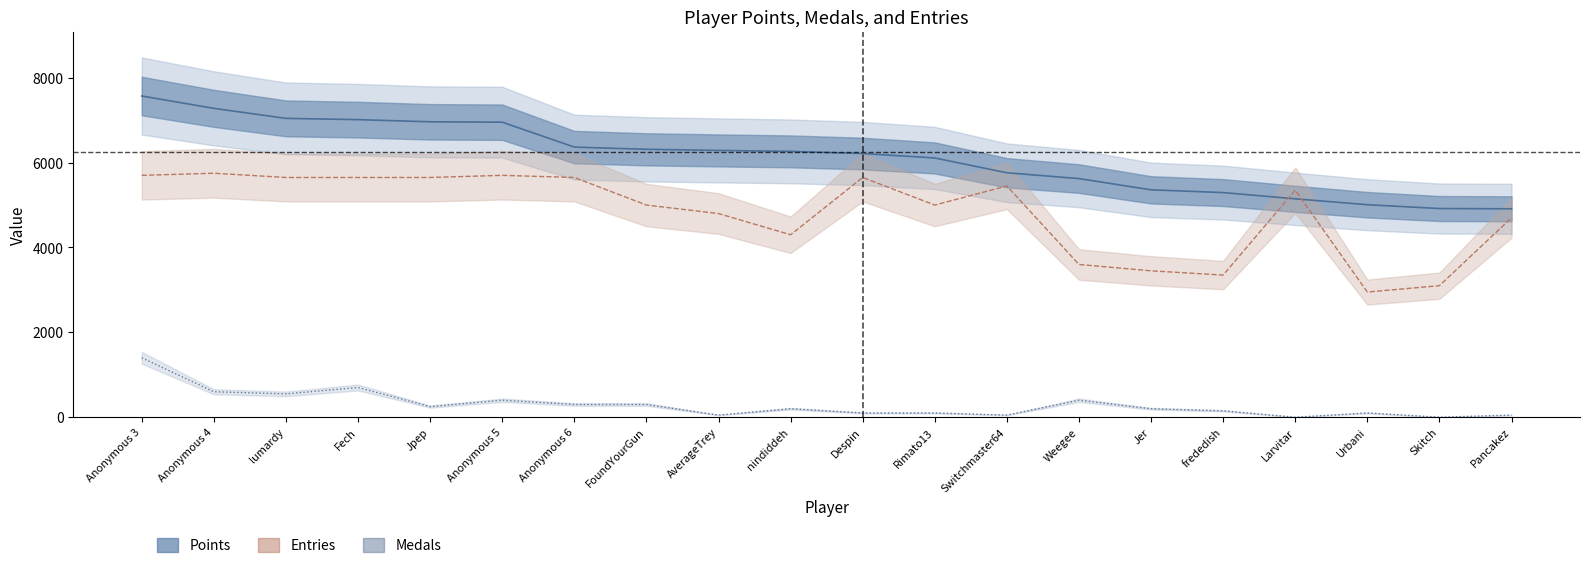

What is the sum of all Medals values?

5900